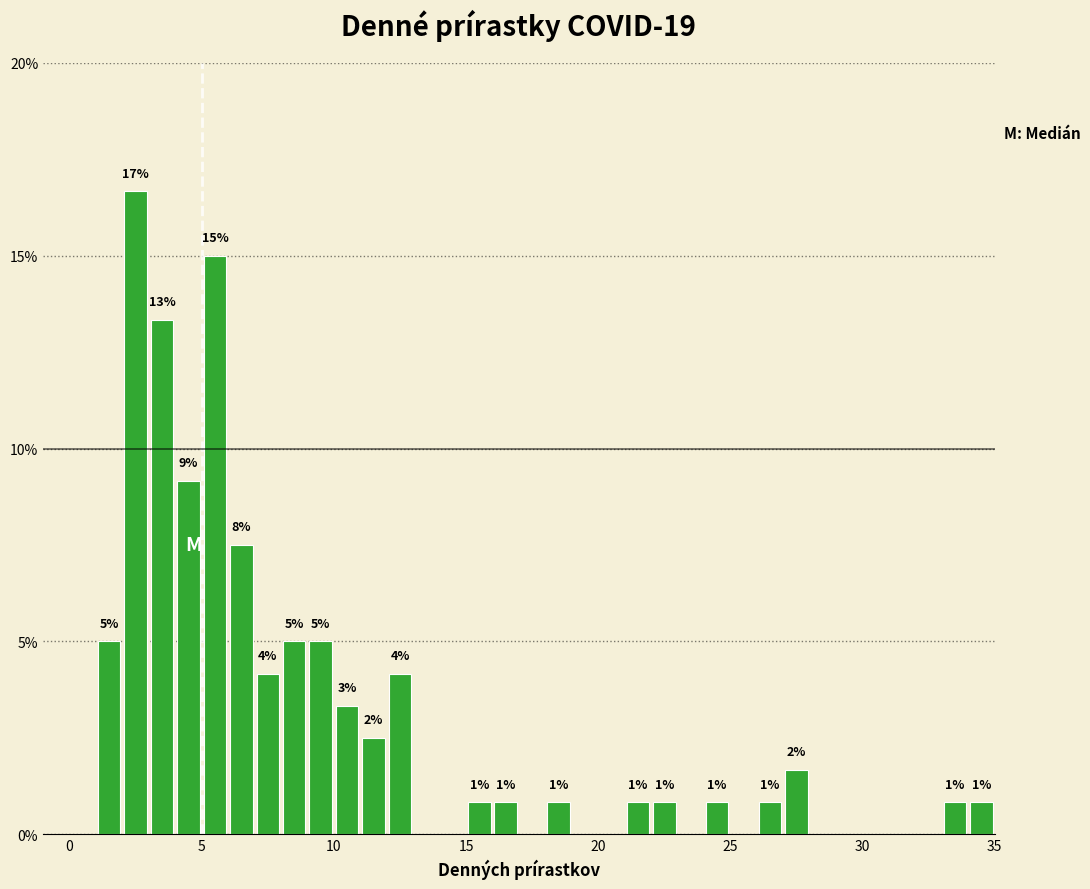

Around what value on the x-axis is the tallest bar? Give the approximate position of its centre, as read against the axis.

2.5